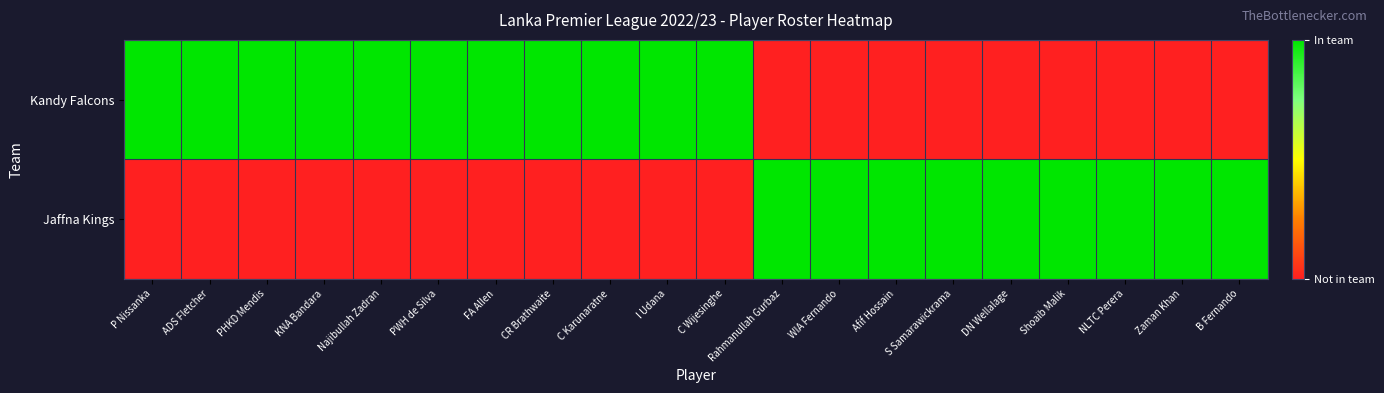

At which category does the chart reach its minimum across all series?

Rahmanullah Gurbaz